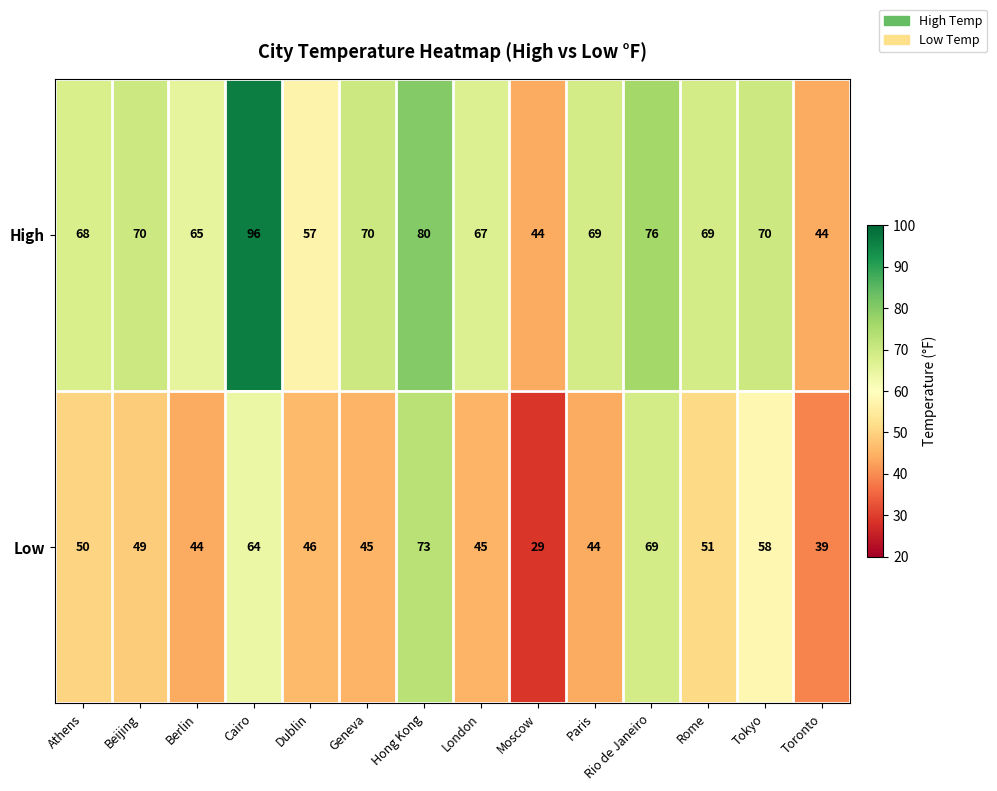

The Low series shows 11 at Athens. True or false?

False